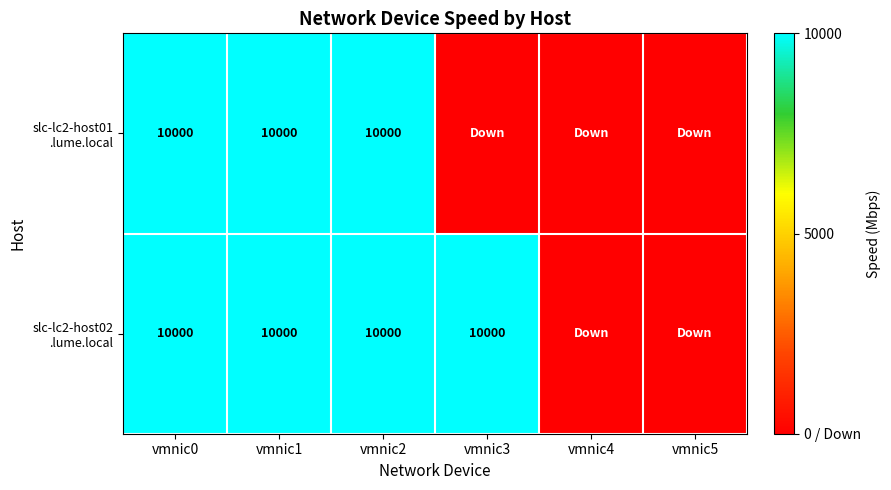

List the series in order of their overall mean, highest first.

slc-lc2-host02 .lume.local, slc-lc2-host01 .lume.local